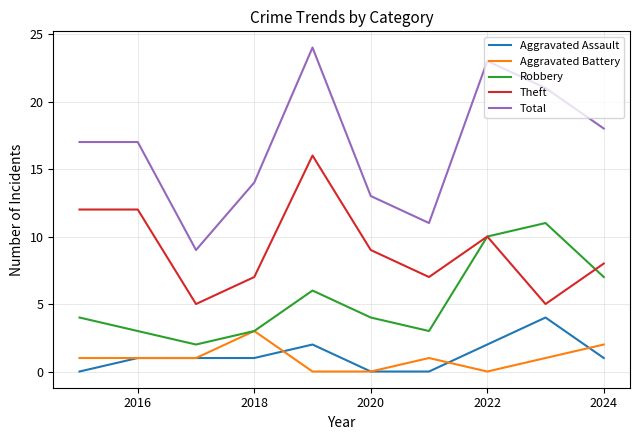

Which series has the largest total across all categories?

Total